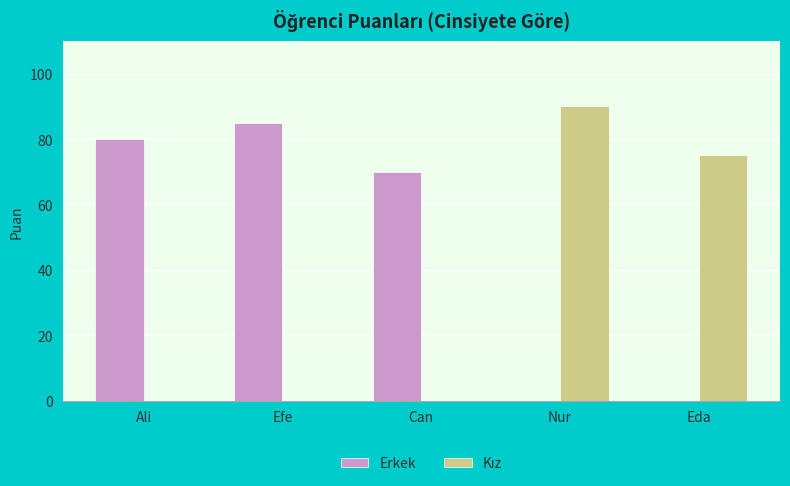

What is the greatest value displayed?

90